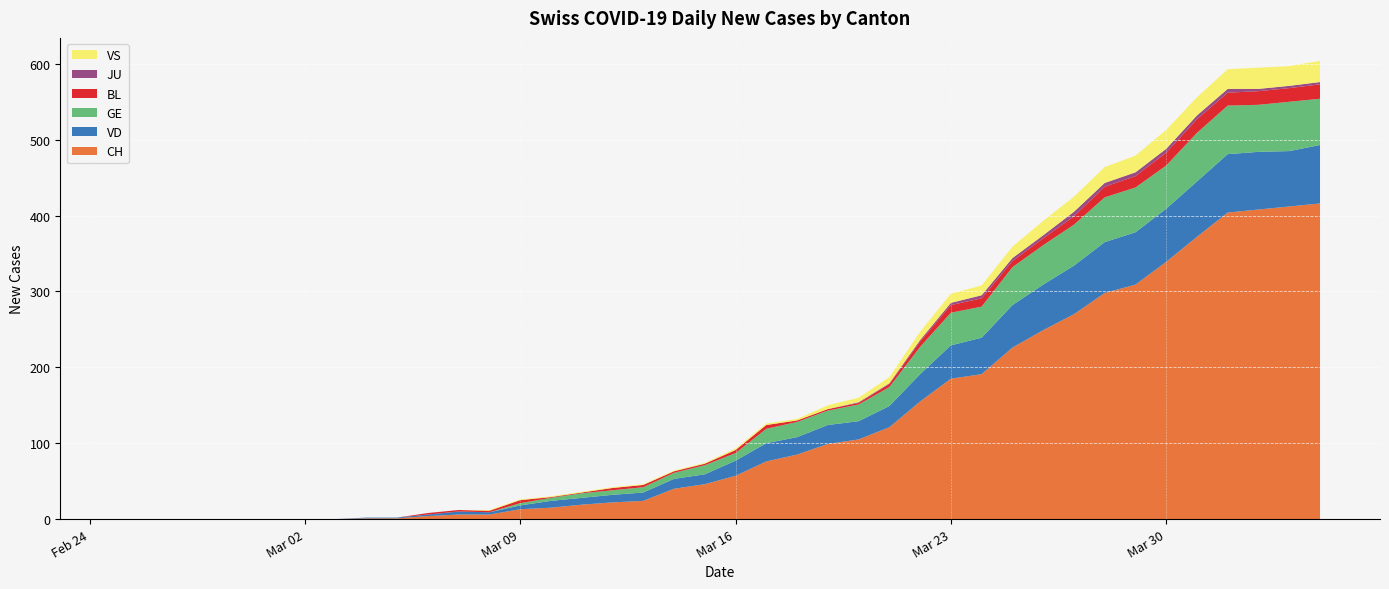

Reading left to right, what are all the values shown in this chart?

CH: 0	0	0	0	0	0	0	0	1	1	4	6	6	13	15	19	22	24	40	46	57	76	85	99	105	121	155	185	191	226	249	270	298	309	339	372	404	408	412	416
VD: 0	0	0	0	0	0	0	0	1	1	2	4	3	5	9	9	10	11	13	13	20	24	23	25	24	28	36	44	48	56	60	64	67	69	70	73	77	76	73	77
GE: 0	0	0	0	0	0	0	0	0	0	0	0	0	3	4	6	6	7	8	12	10	19	20	19	22	25	36	43	41	50	52	54	59	59	57	64	64	62	65	61
BL: 0	0	0	0	0	0	0	0	0	0	2	2	2	4	1	1	3	3	2	2	4	5	2	2	2	4	7	10	11	8	9	11	14	15	17	18	17	18	18	19
JU: 0	0	0	0	0	0	0	0	0	0	0	0	0	0	0	0	0	0	0	0	0	0	0	0	1	1	2	3	4	4	4	6	5	5	5	5	5	3	3	3
VS: 0	0	0	0	0	0	0	0	0	0	0	0	1	1	1	1	1	1	1	1	2	2	2	5	6	8	11	12	13	15	19	20	21	22	25	24	26	28	26	28